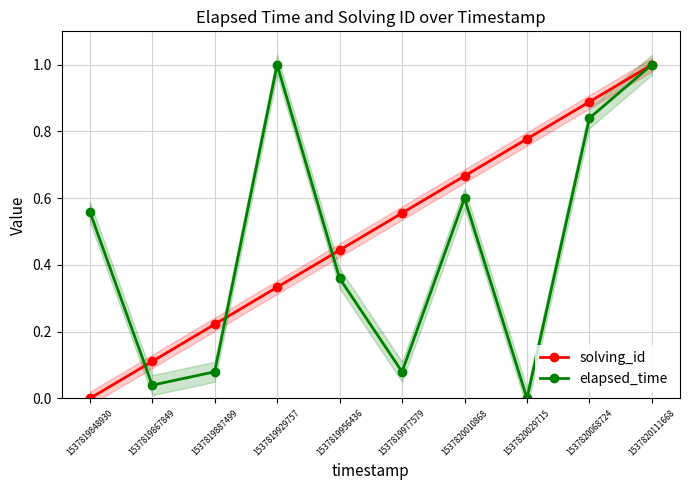

Which series has the widest spread of values?

solving_id